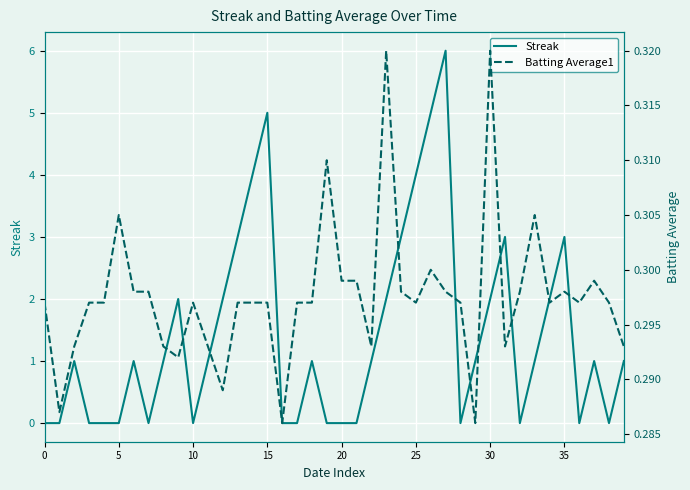

Read the Streak value at 35.

3